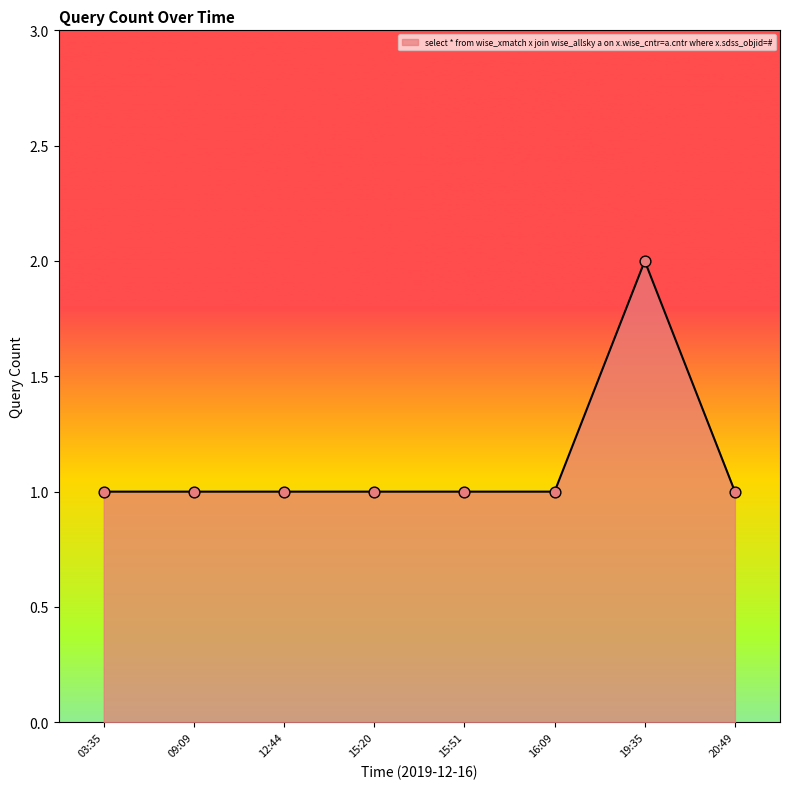

Approximately how many times larger is the value at 16:09 compared to 20:49?

1.0